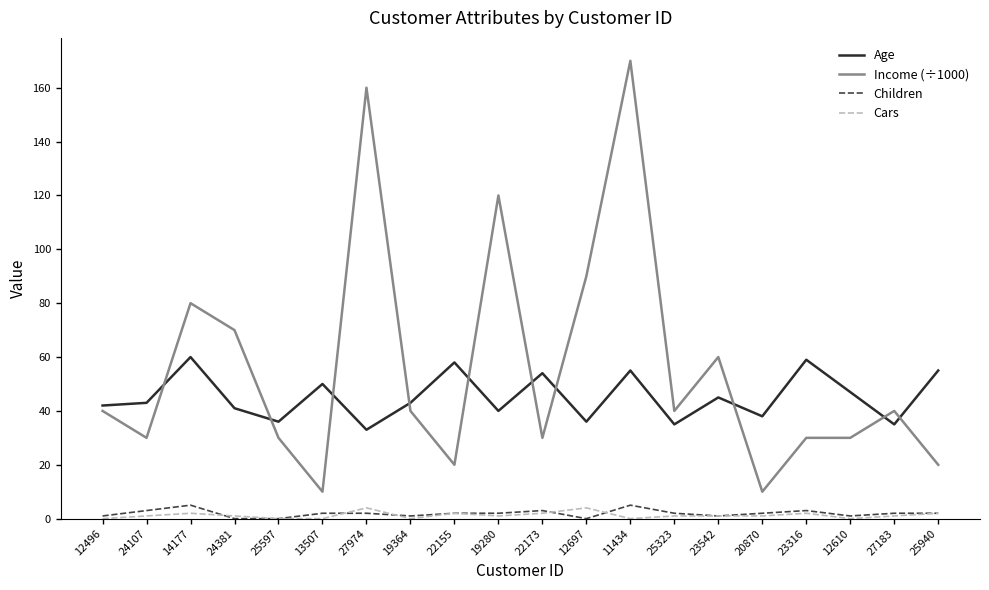

At which label does Children first exceed 2?

24107